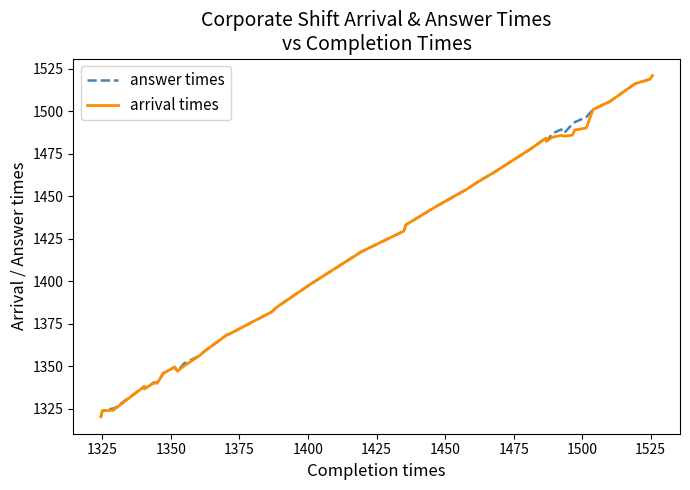

What is the maximum value shown in the chart?

1520.8